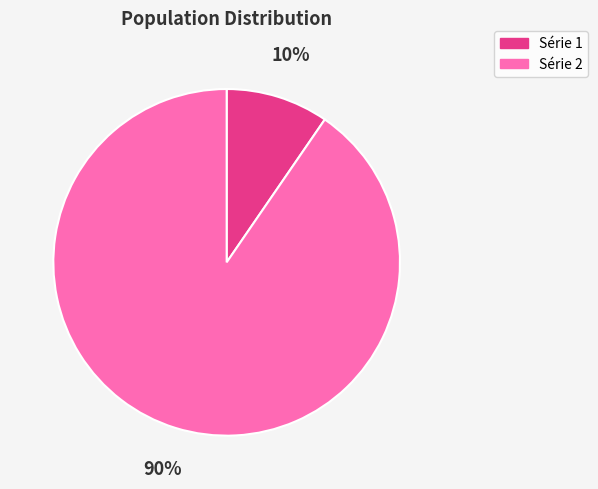

How many slices are in this pie chart?

2